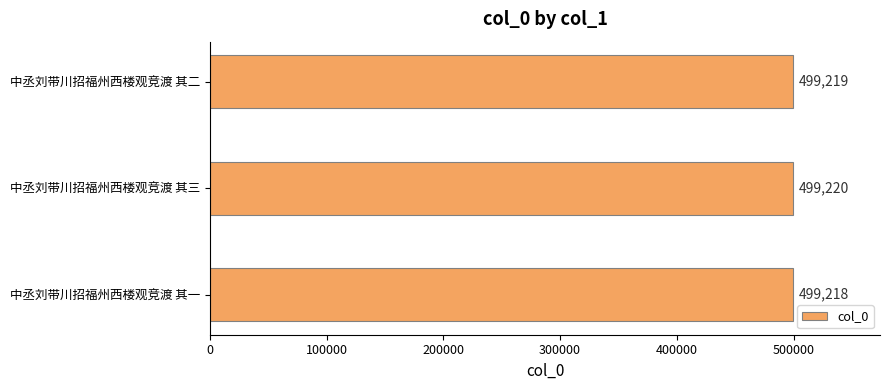

What value does the data have at 中丞刘带川招福州西楼观竞渡 其一?

499218